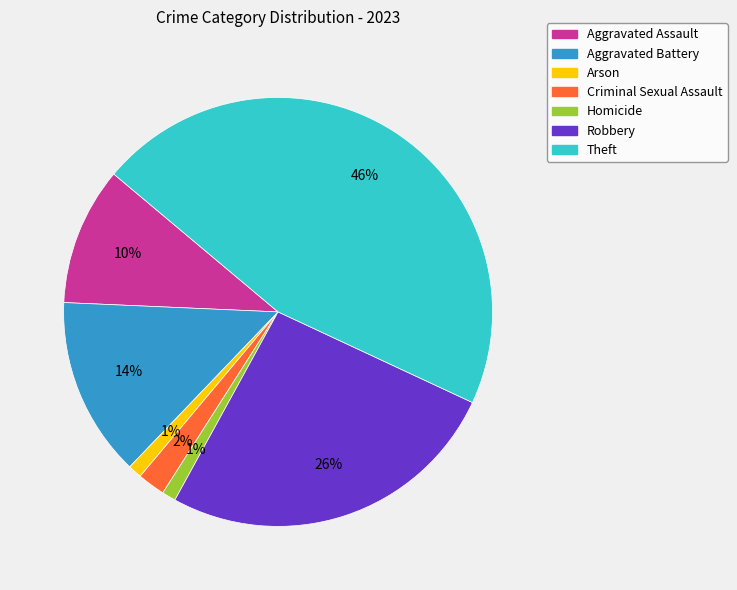

Is there any slice that represents more than half of the pie?

No